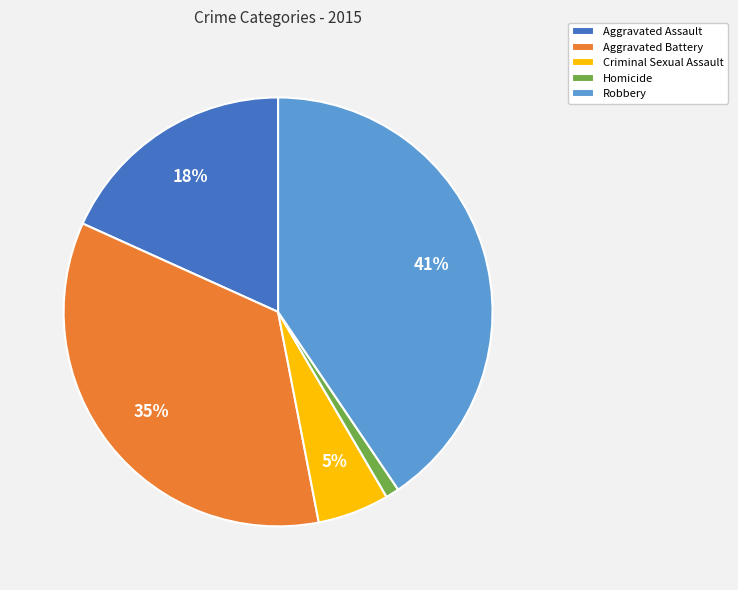

How many segments does this pie chart have?

5